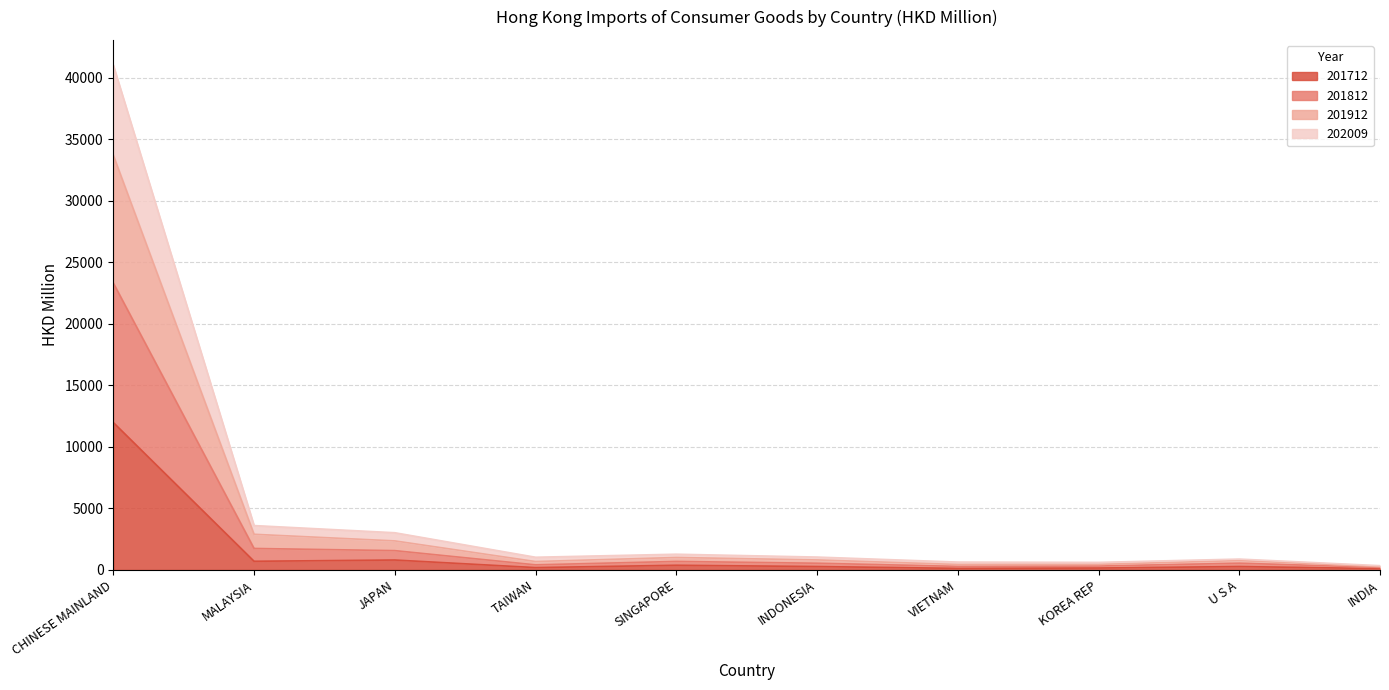

Does the chart have visible grid lines?

Yes